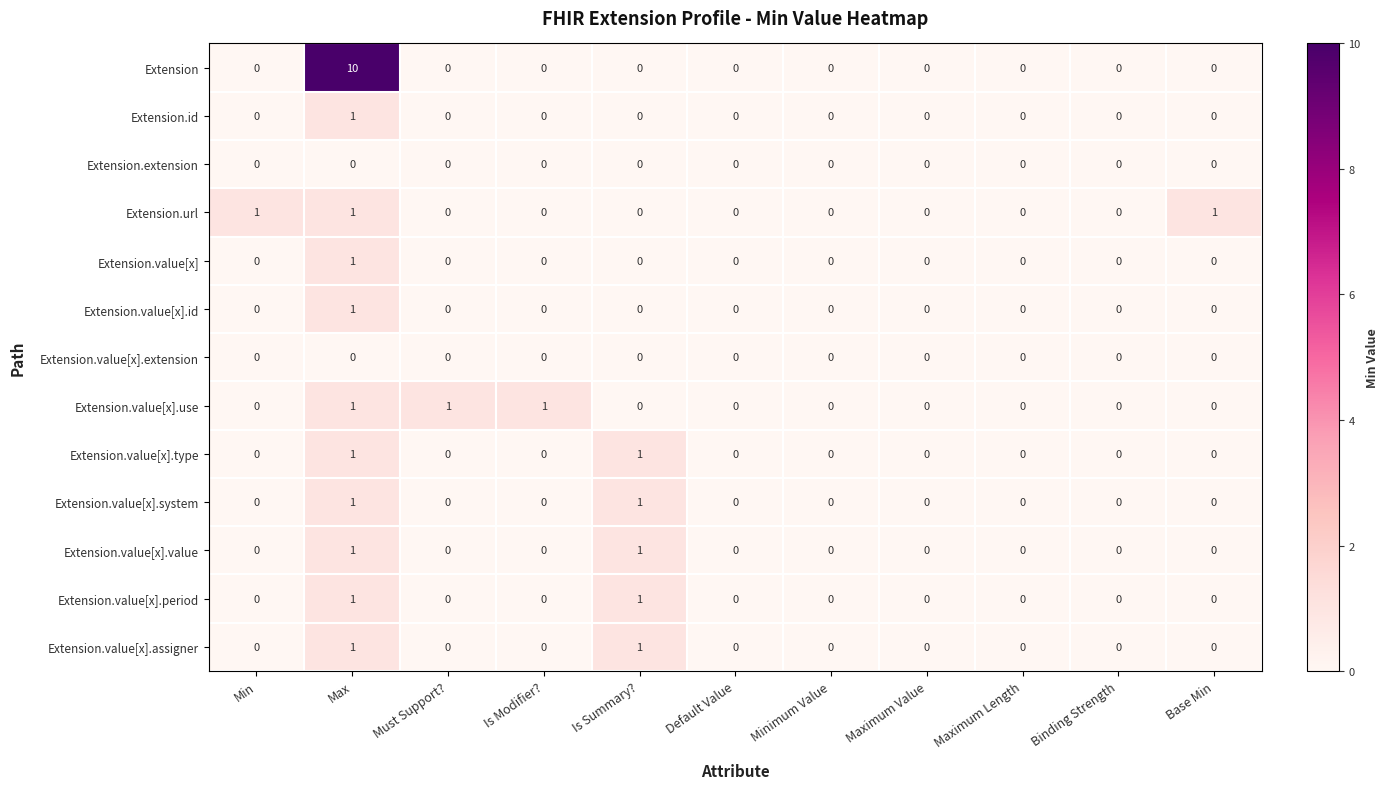

What is the greatest value displayed?

10